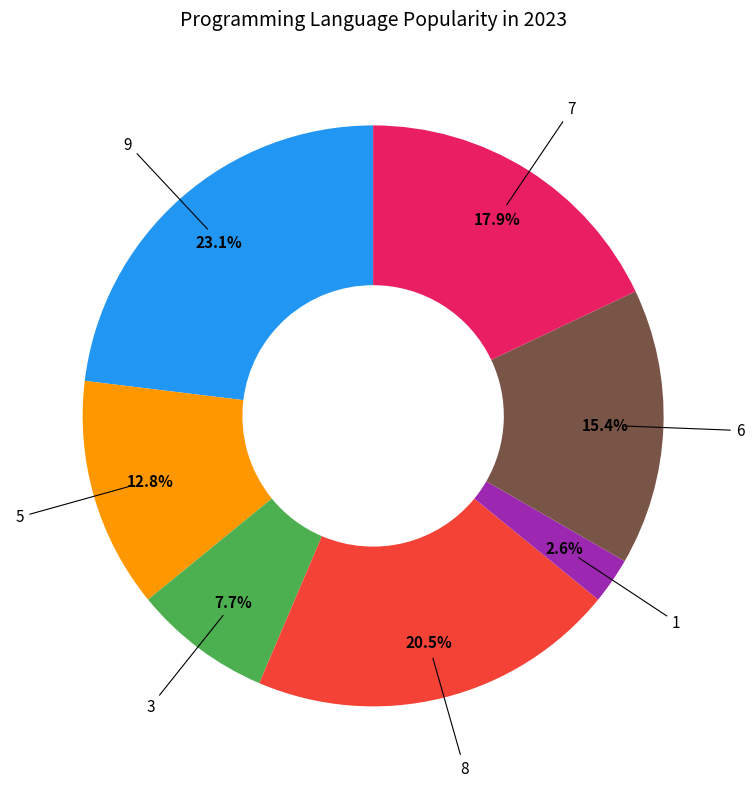

Does any single category account for the majority?

No